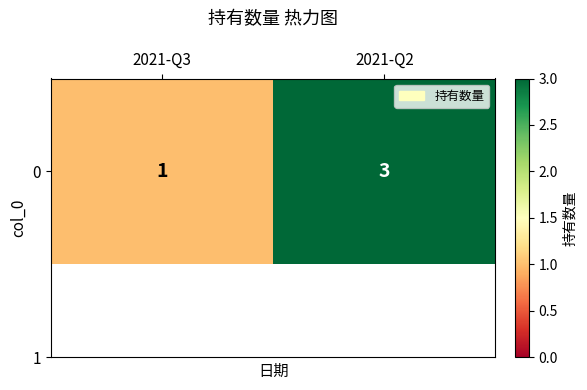

Is it true that the value at 2021-Q3 is 2?

False